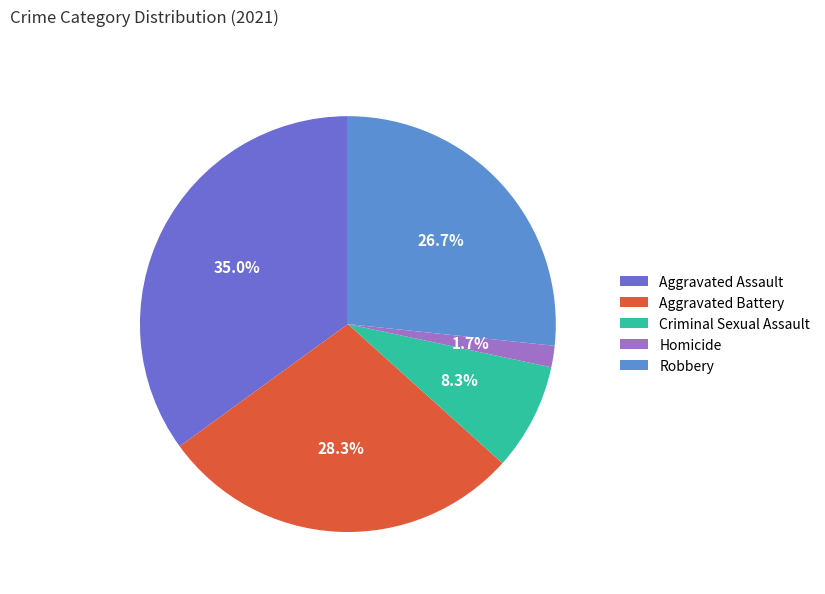

What is the ratio of the value at Aggravated Assault to the value at Criminal Sexual Assault?

4.2